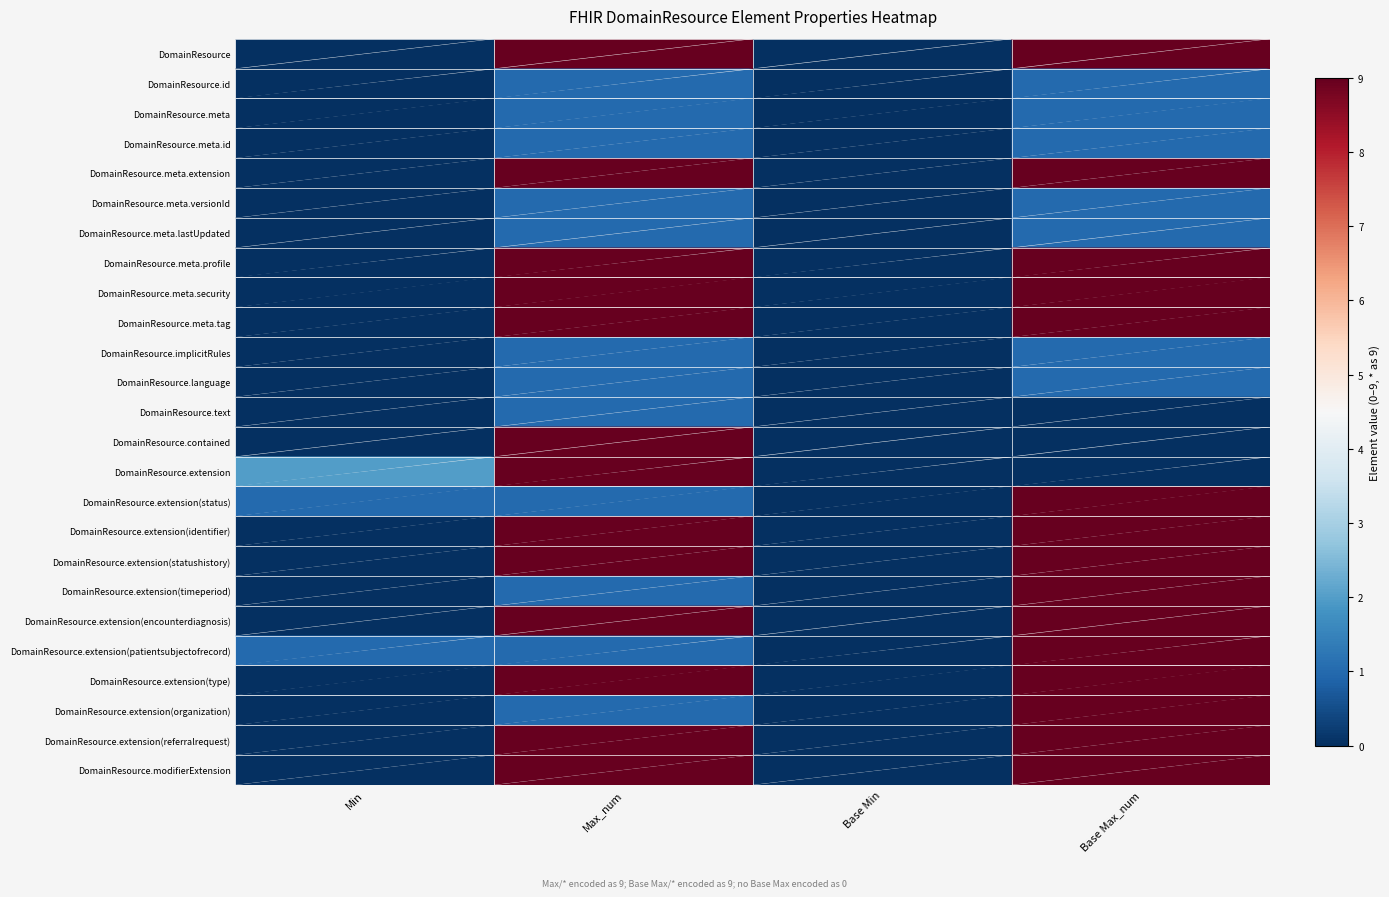

Is it true that Min equals 0 at 17?

True